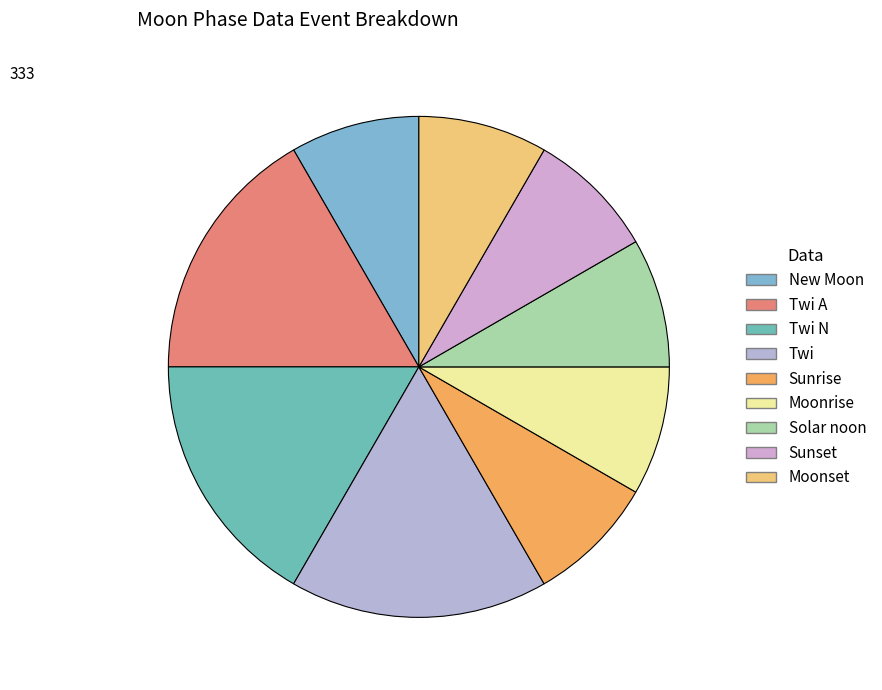

Does Twi A represent more than half of the total?

No